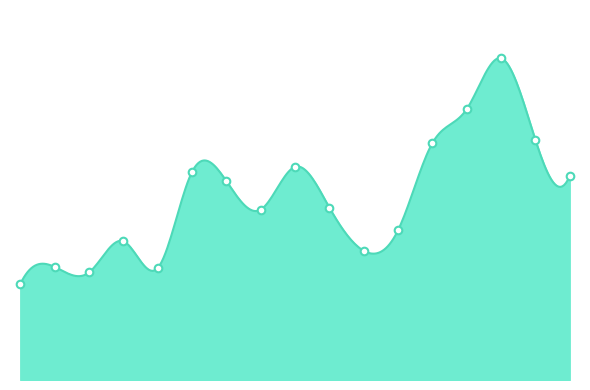

What is the change in value from 2022-11-14 to 2022-12-01?

+1675